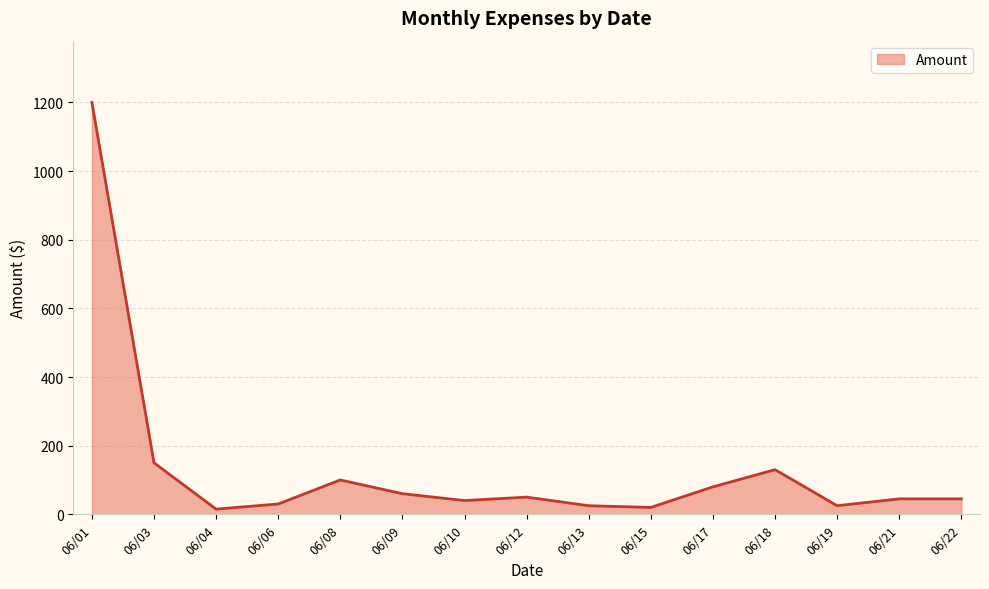

Does the chart have visible grid lines?

Yes